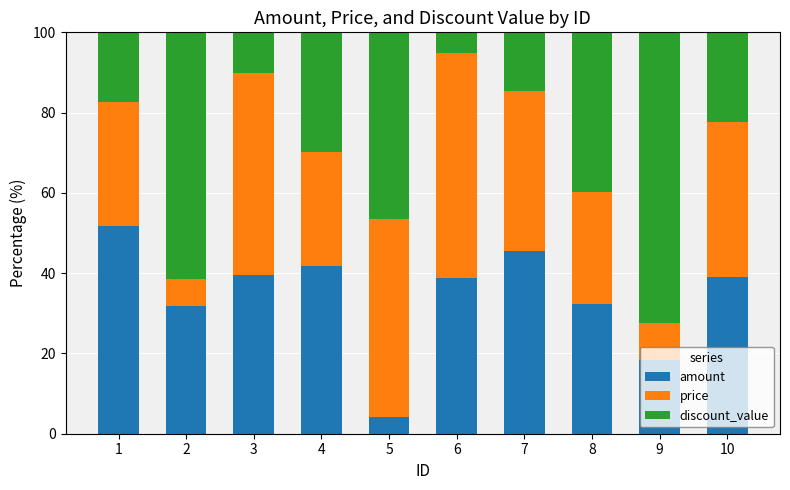

True or false: amount has a value of 11.6 at 6.

False